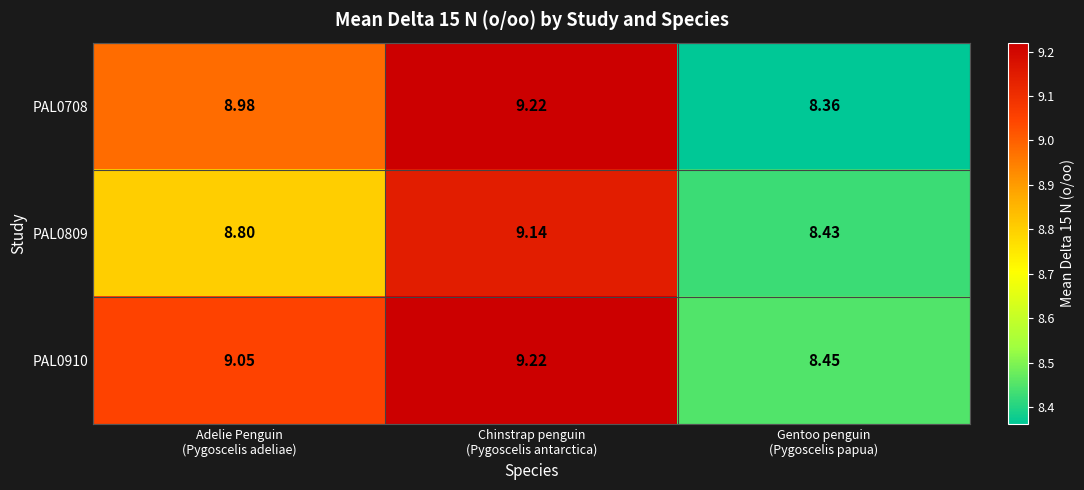

How many values in the PAL0910 series exceed 9?

2